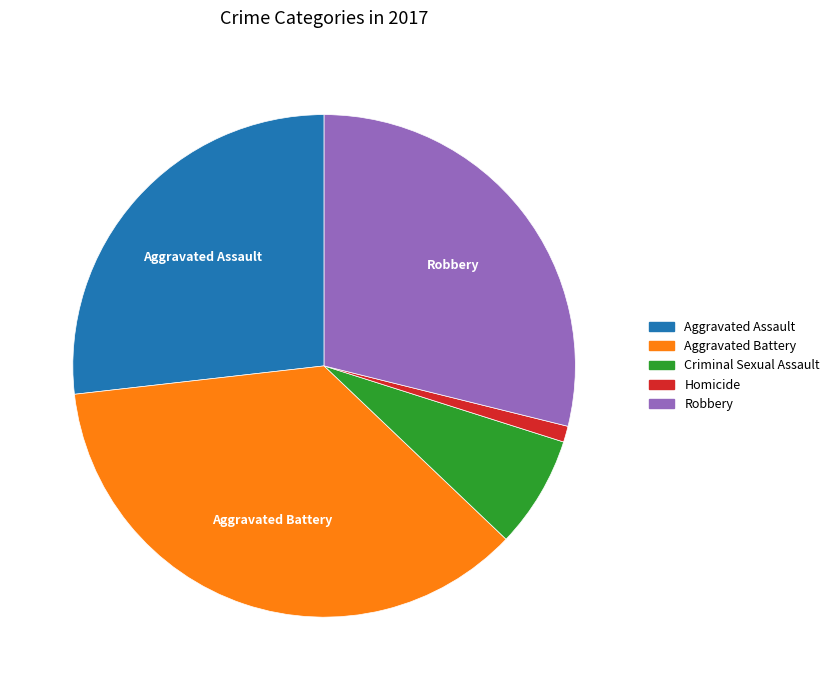

Which slice is the largest?

Aggravated Battery